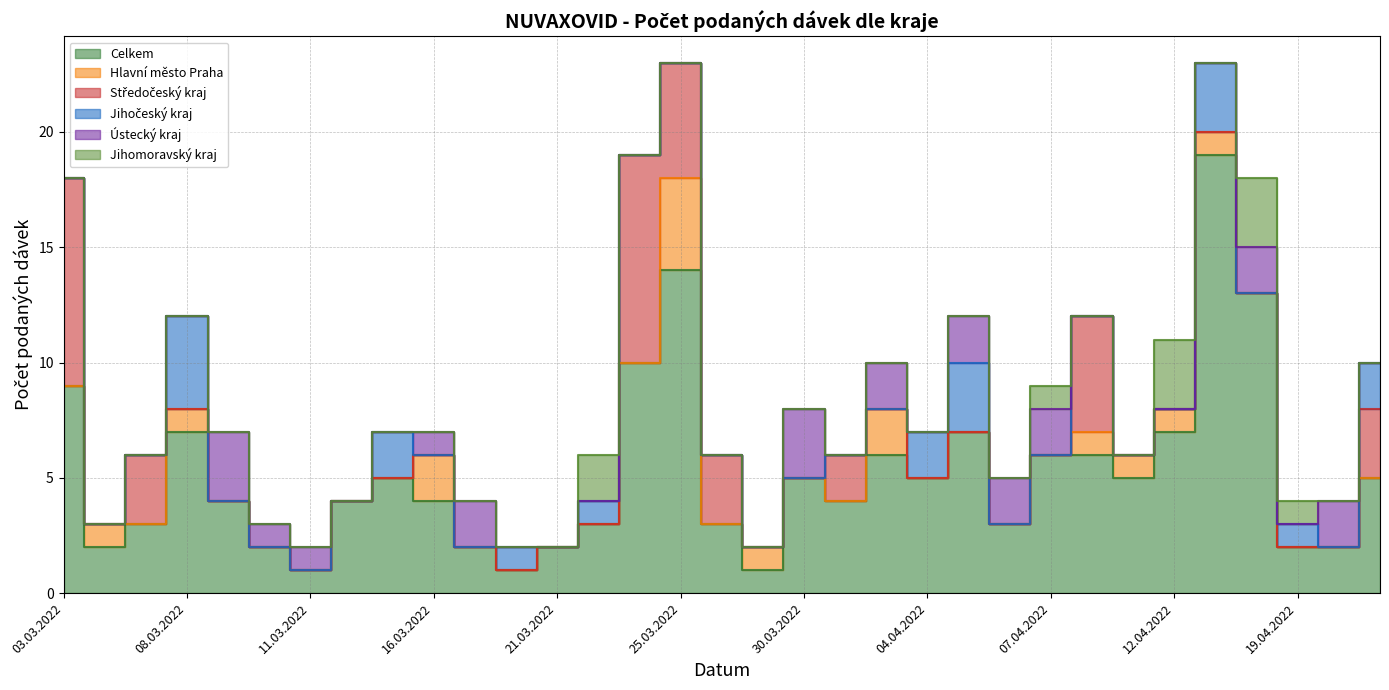

Between 04.03.2022 and 06.04.2022, which series saw the biggest shift?

Ústecký kraj